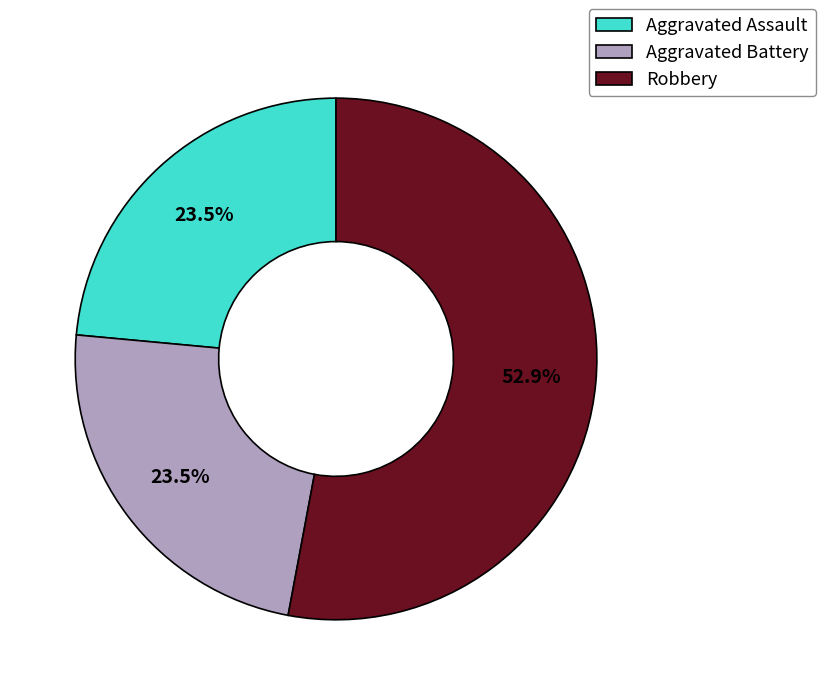

Approximately how many times larger is the value at Aggravated Battery compared to Robbery?

0.4